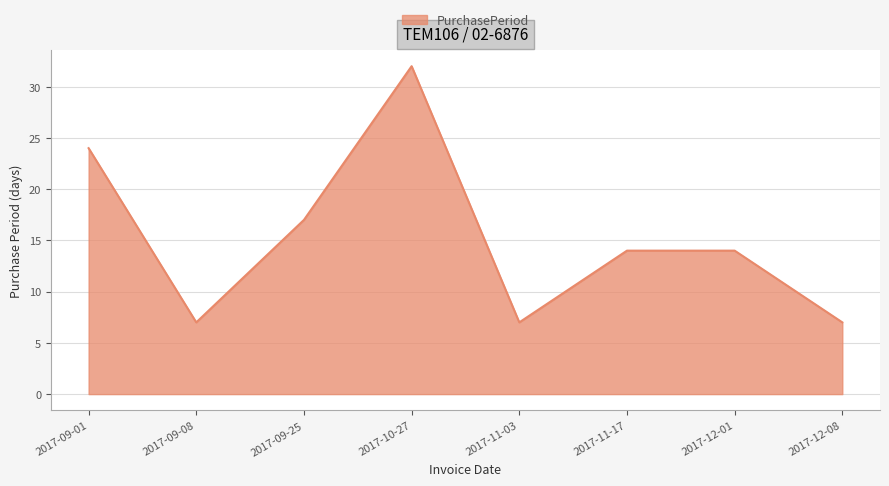

What is the smallest value displayed?

7